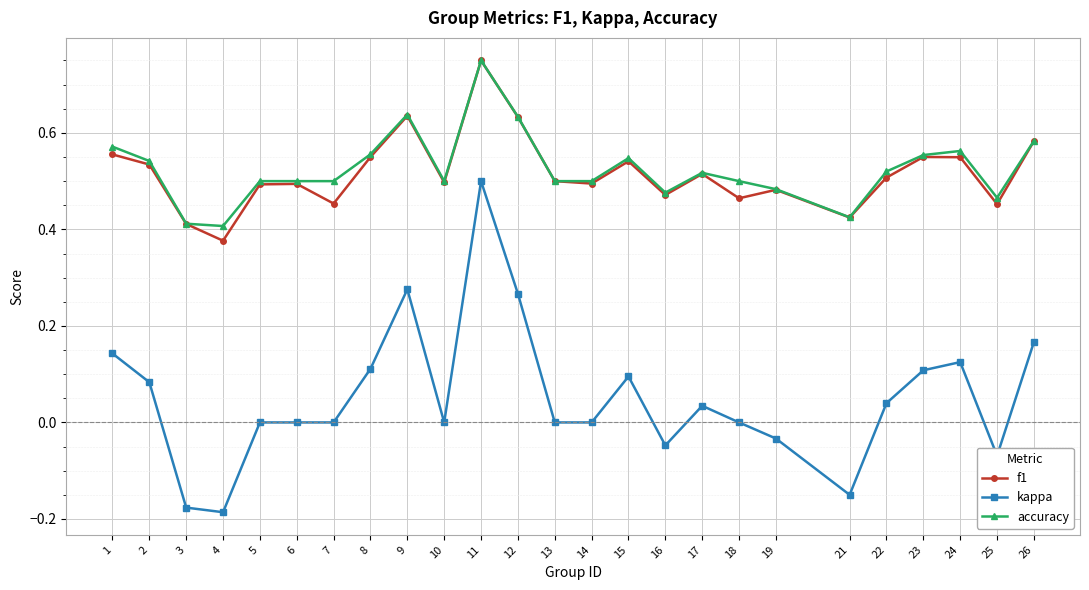

True or false: kappa has more than 0 interior local peaks.

True